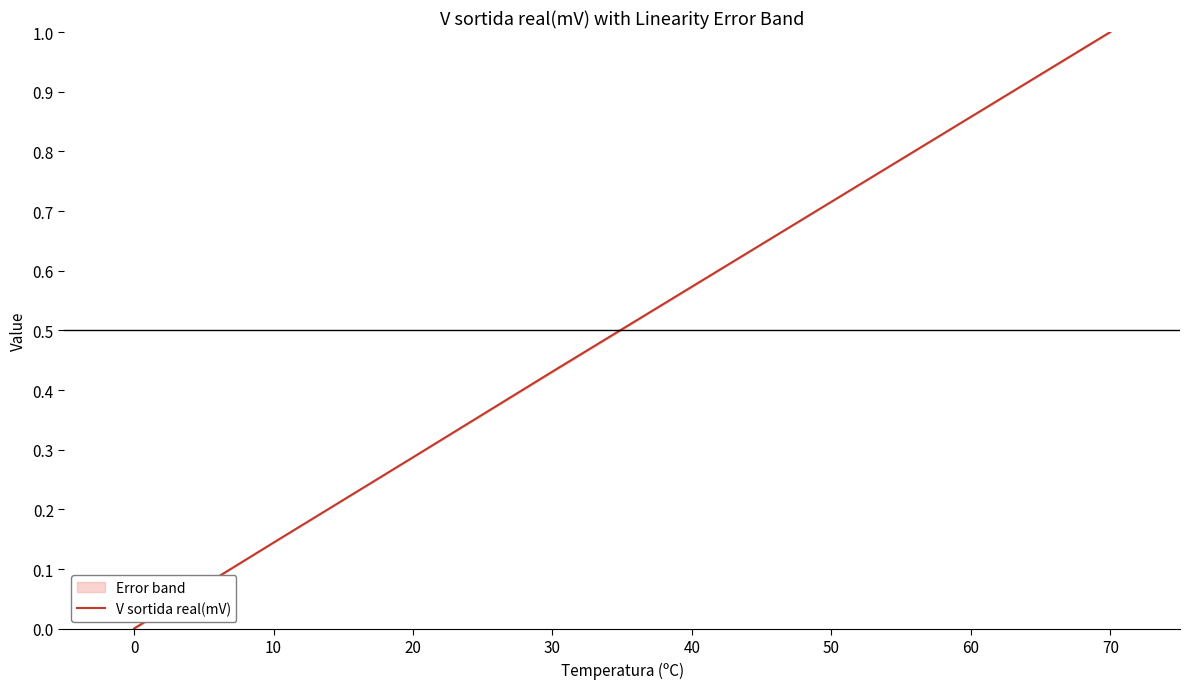

The chart shows a value of 0.7 at 50. True or false?

True